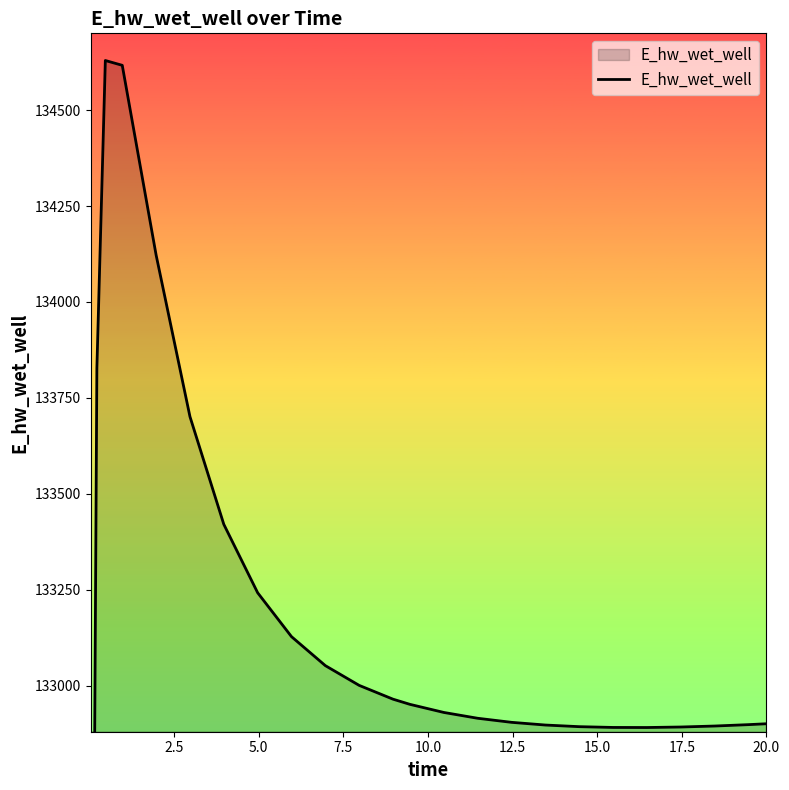

What is the sum of all values?

3325605.4